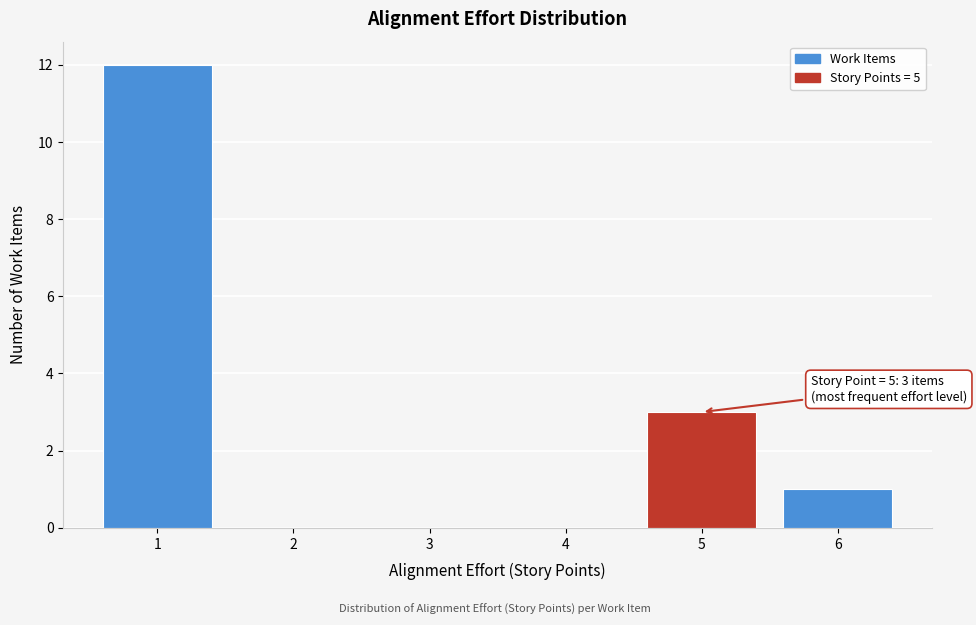

Over which range of the x-axis is the bar tallest?

0.5 to 1.5